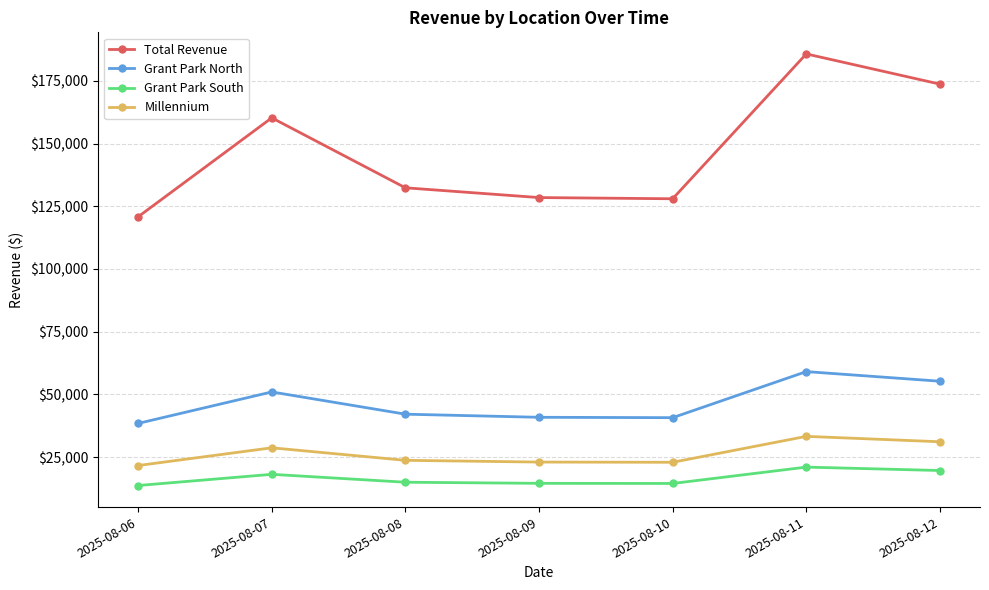

Is the value of Grant Park South at 2025-08-09 greater than the value of Total Revenue at 2025-08-08?

No